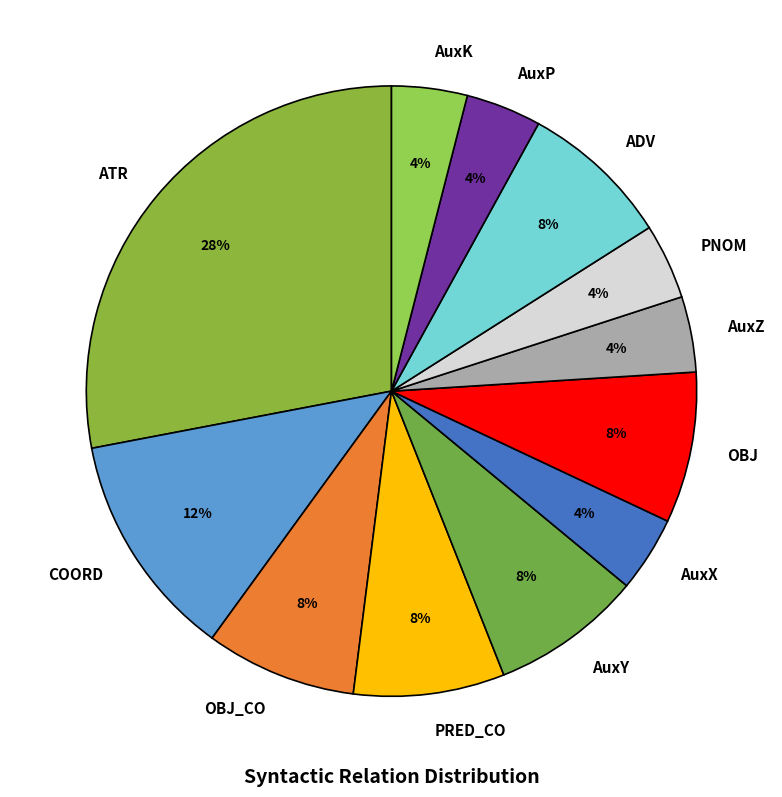

Which has a higher value, OBJ_CO or AuxX?

OBJ_CO